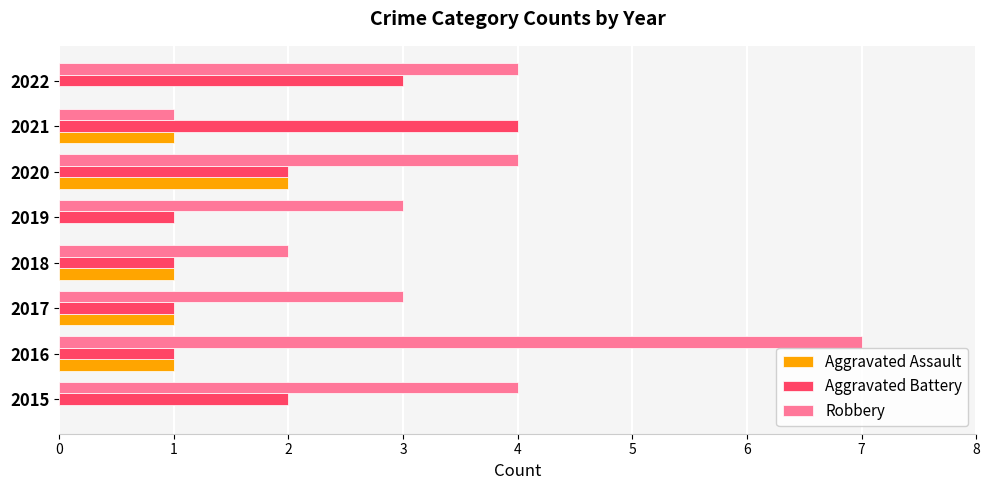

Count the Robbery values in the range 3 to 4.

5